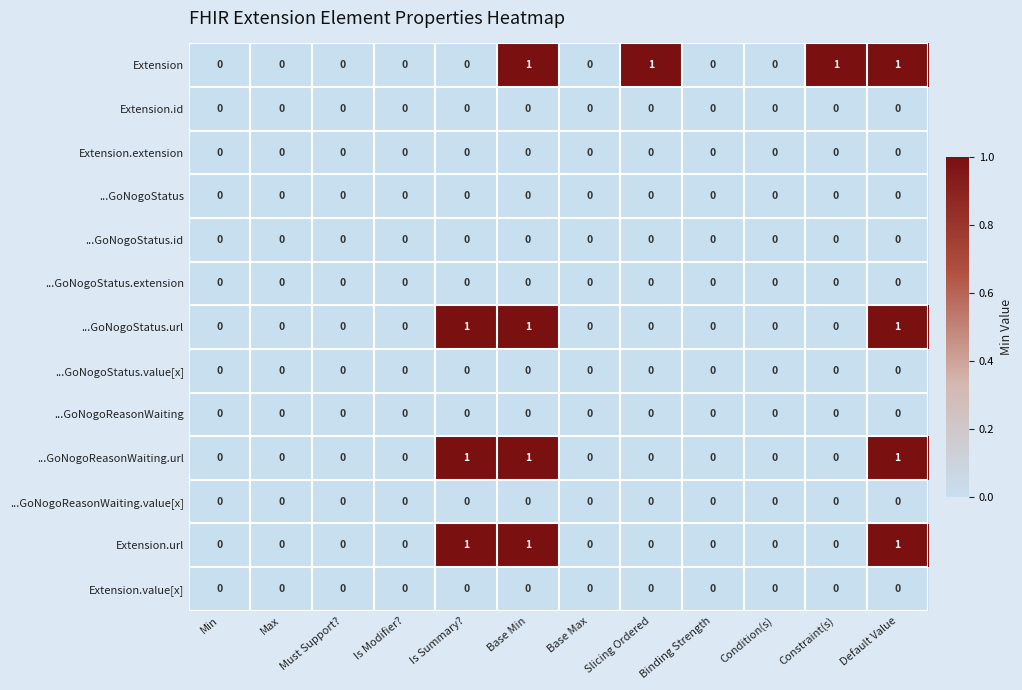

Is it true that ...GoNogoStatus.extension equals 0 at Default Value?

True